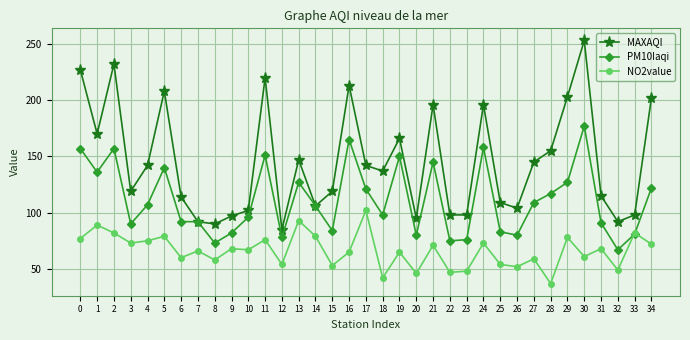

Read the MAXAQI value at 6, to the nearest 10.

110